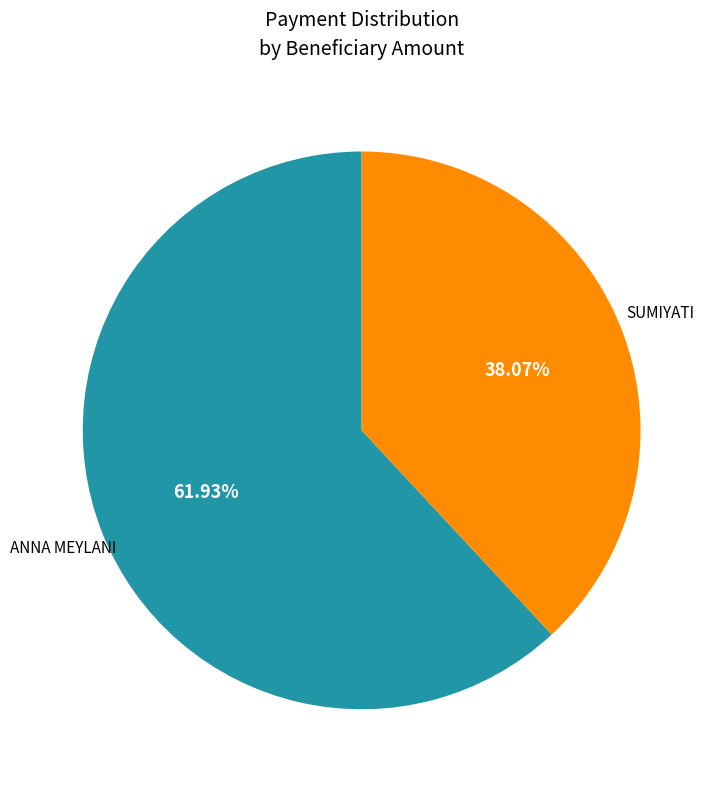

Which has a higher value, ANNA MEYLANI or SUMIYATI?

ANNA MEYLANI